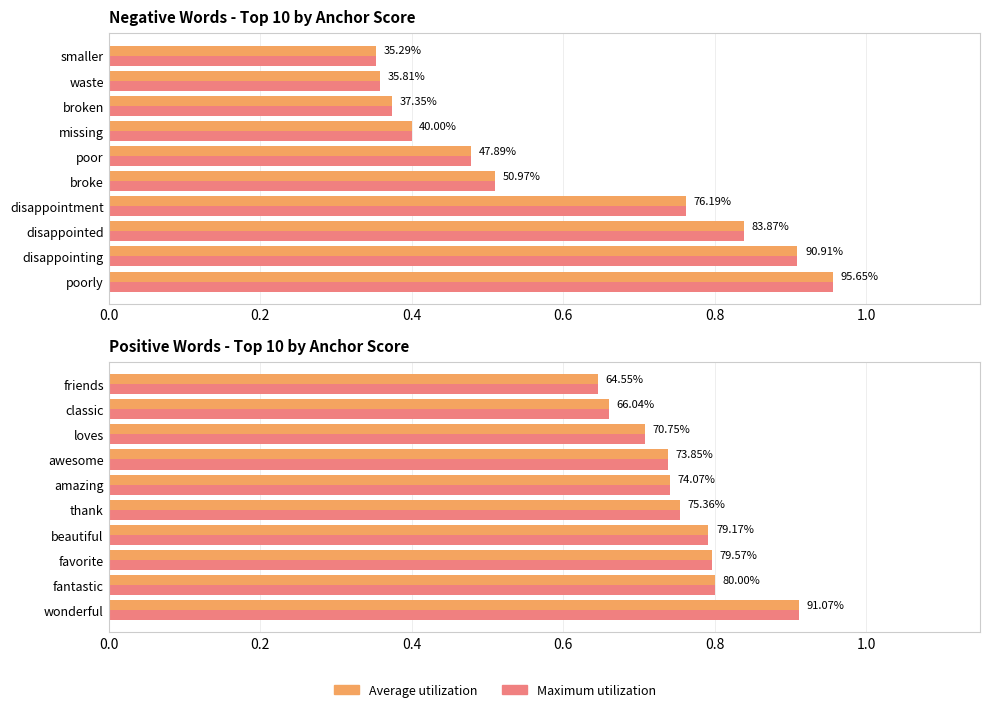

What is the sum of the negative anchor score values at 0.2 and 0.8?

1.4